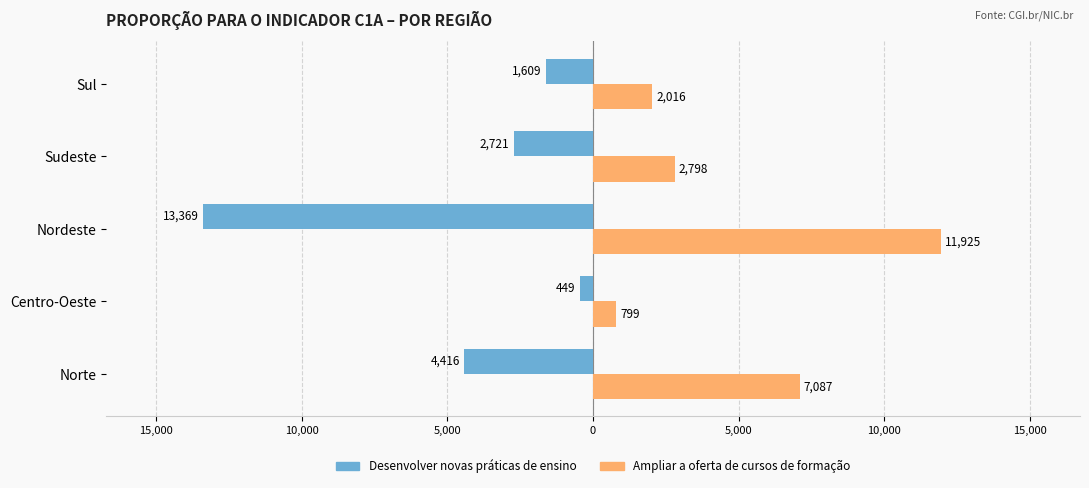

What is the difference between the maximum and minimum values in the Desenvolver novas práticas de ensino series?

12920